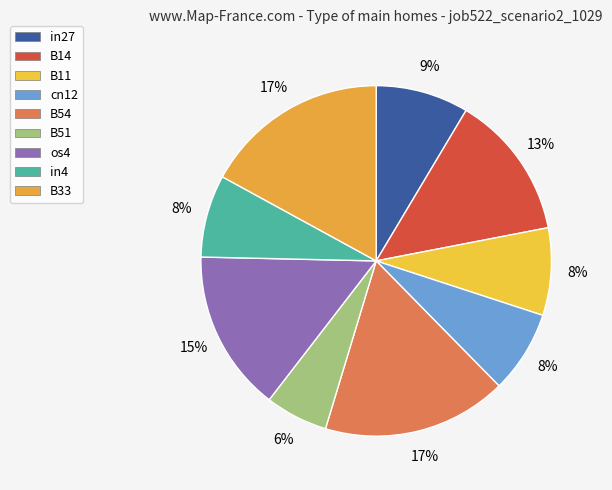

How many segments does this pie chart have?

9